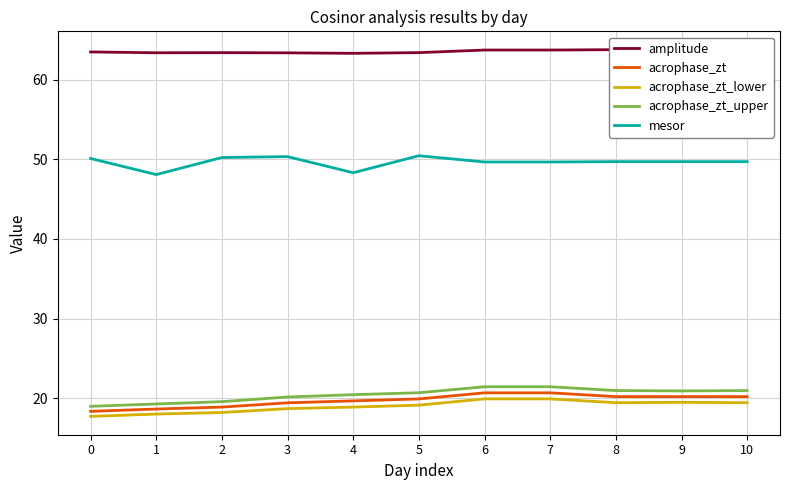

Which category has the lowest value in the mesor series?

1